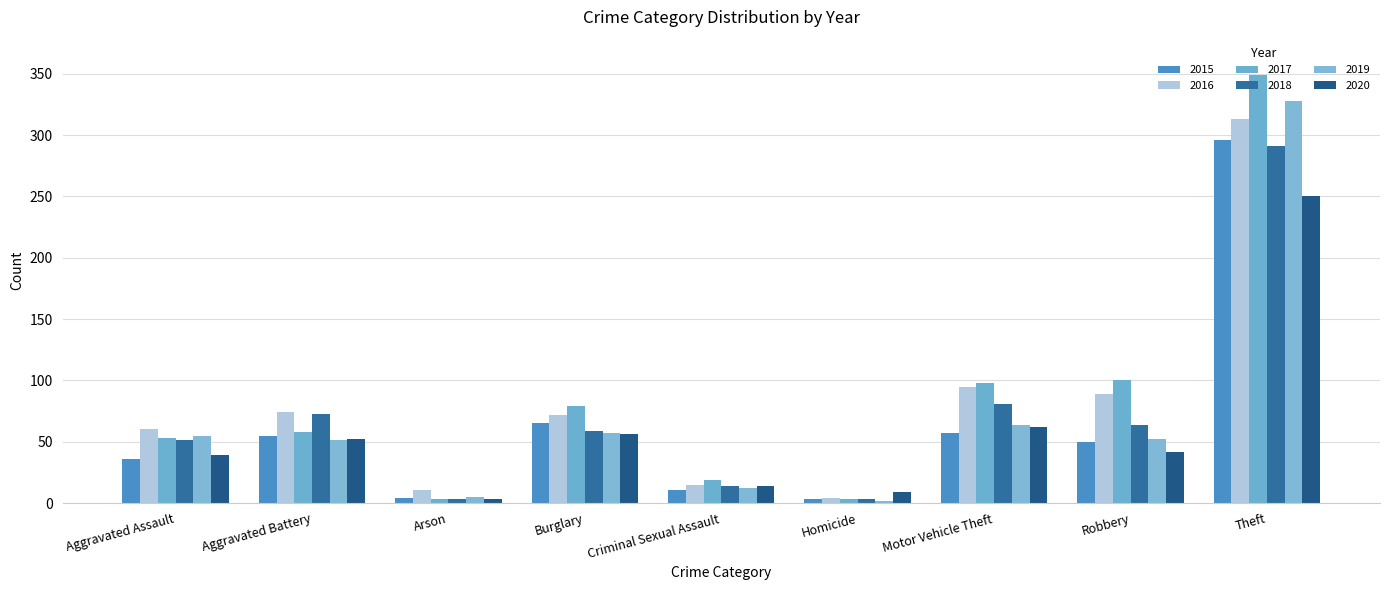

True or false: 2016 has a value of 35 at Aggravated Assault.

False